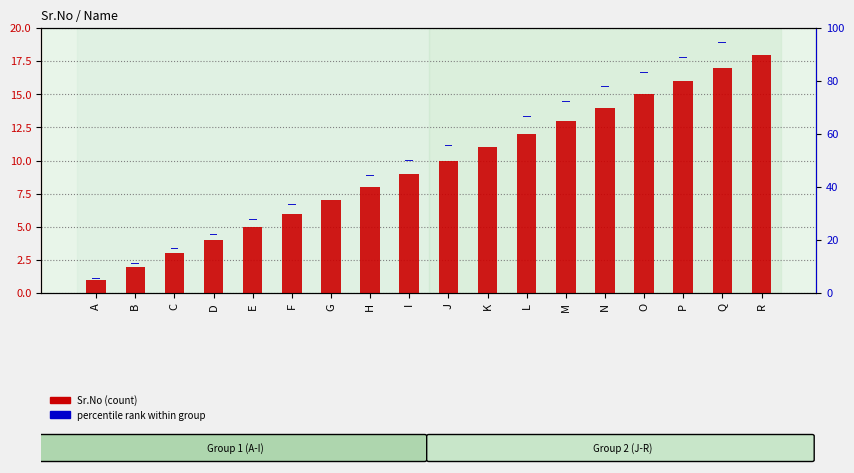

Which label corresponds to the largest value in the chart?

R